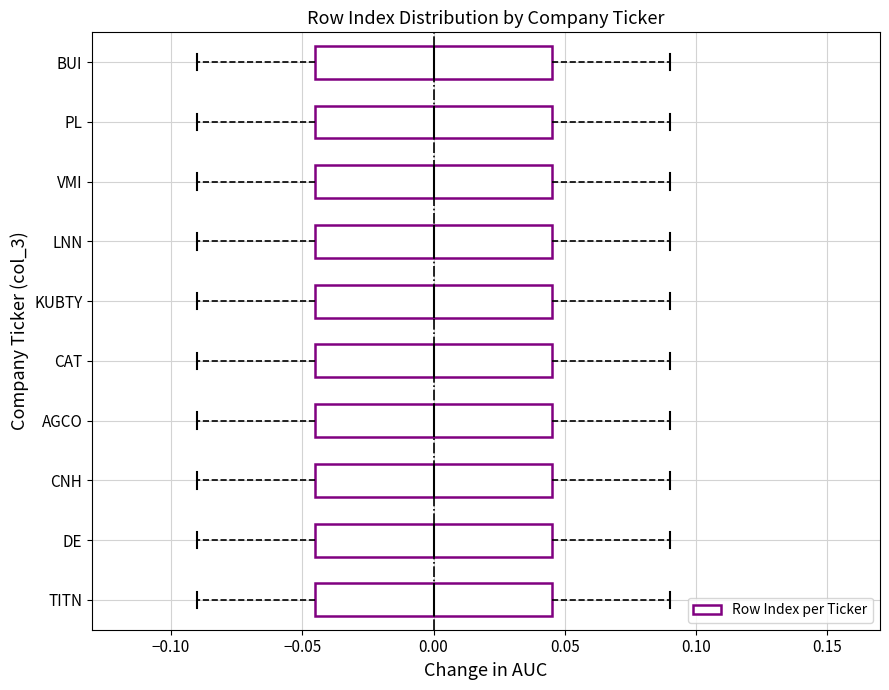

Reading bottom to top, transcribe this box plot: for each box, give where its median line is, the range the box spans, and where its two whiskers end, as read against the x-axis. The values are not printed on the chart, so give them approximately, as read against the axis.

TITN: median 0.000, box -0.045 to 0.045, whiskers -0.090 to 0.090
DE: median 0.000, box -0.045 to 0.045, whiskers -0.090 to 0.090
CNH: median 0.000, box -0.045 to 0.045, whiskers -0.090 to 0.090
AGCO: median 0.000, box -0.045 to 0.045, whiskers -0.090 to 0.090
CAT: median 0.000, box -0.045 to 0.045, whiskers -0.090 to 0.090
KUBTY: median 0.000, box -0.045 to 0.045, whiskers -0.090 to 0.090
LNN: median 0.000, box -0.045 to 0.045, whiskers -0.090 to 0.090
VMI: median 0.000, box -0.045 to 0.045, whiskers -0.090 to 0.090
PL: median 0.000, box -0.045 to 0.045, whiskers -0.090 to 0.090
BUI: median 0.000, box -0.045 to 0.045, whiskers -0.090 to 0.090